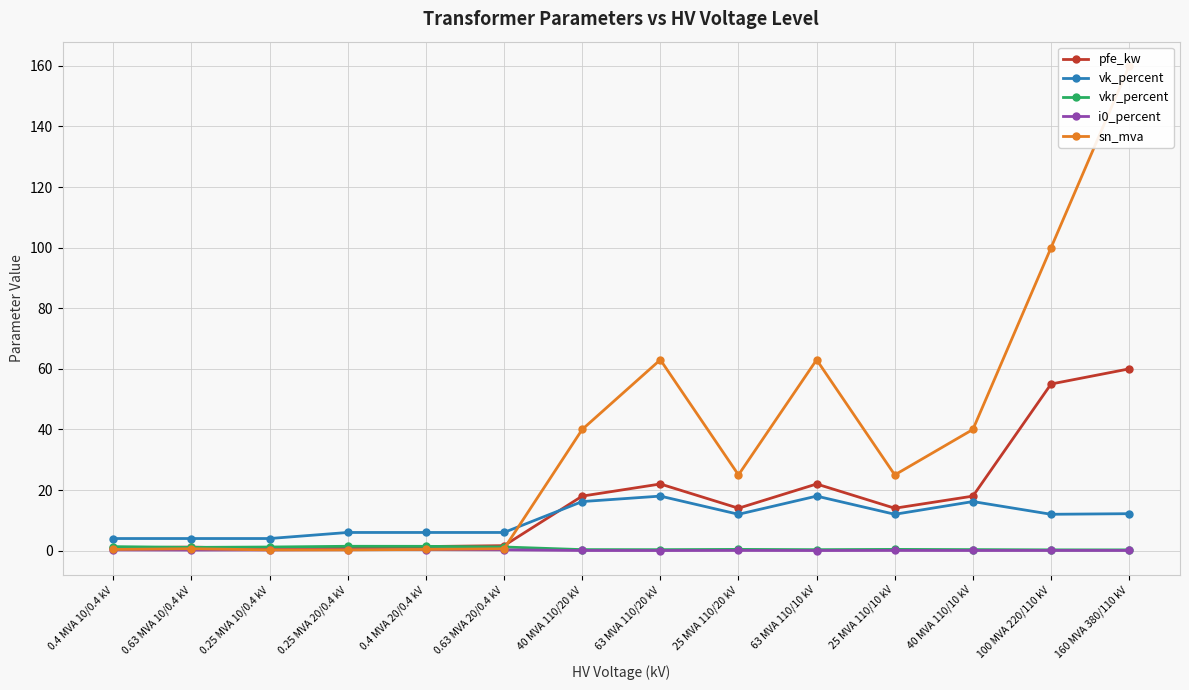

Between 25 MVA 110/20 kV and 160 MVA 380/110 kV, which series saw the biggest shift?

sn_mva